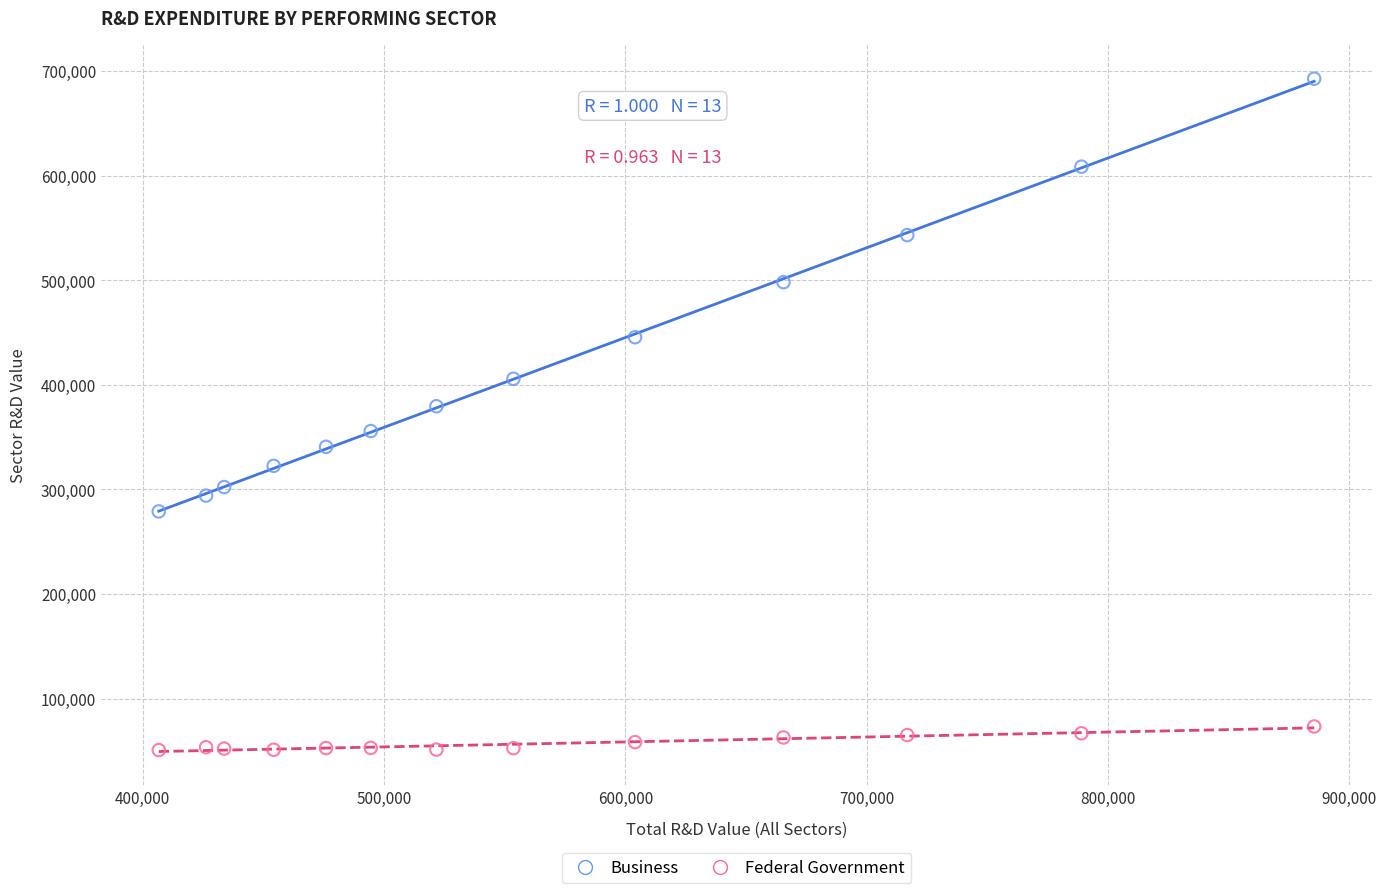

Which series contains the highest Y value?

Business